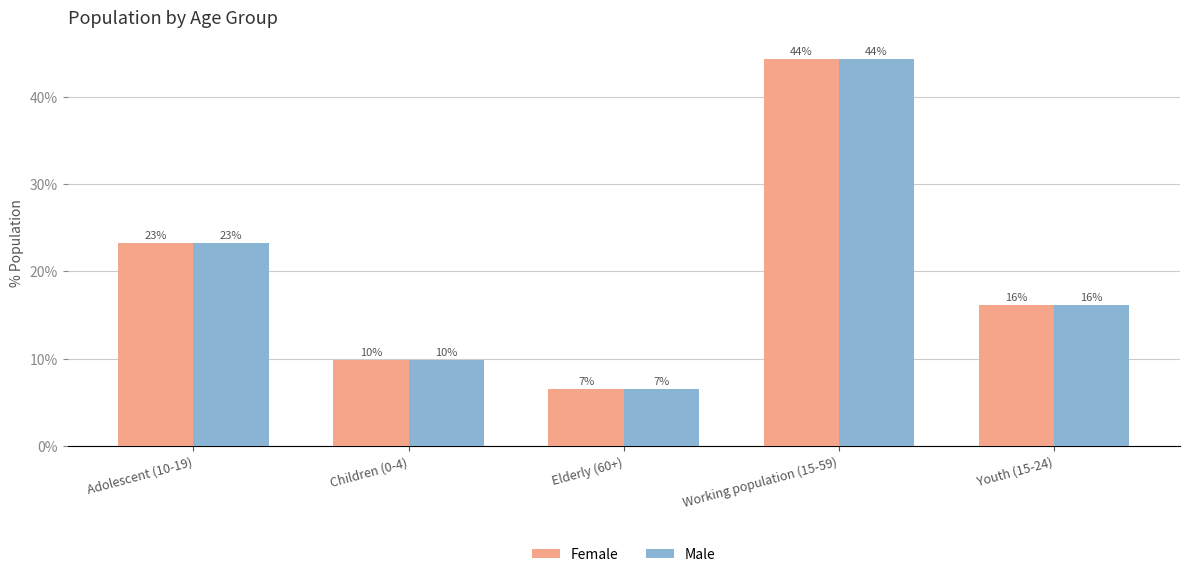

How many groups of bars are there?

5